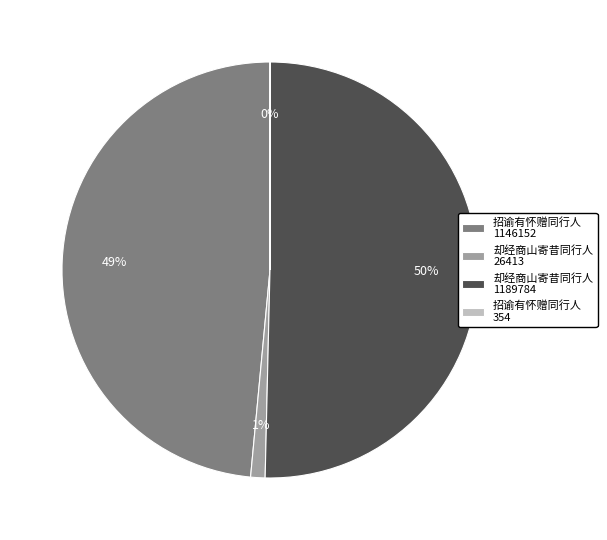

To the nearest percent, what portion does 却经商山寄昔同行人 1189784 represent?

50%